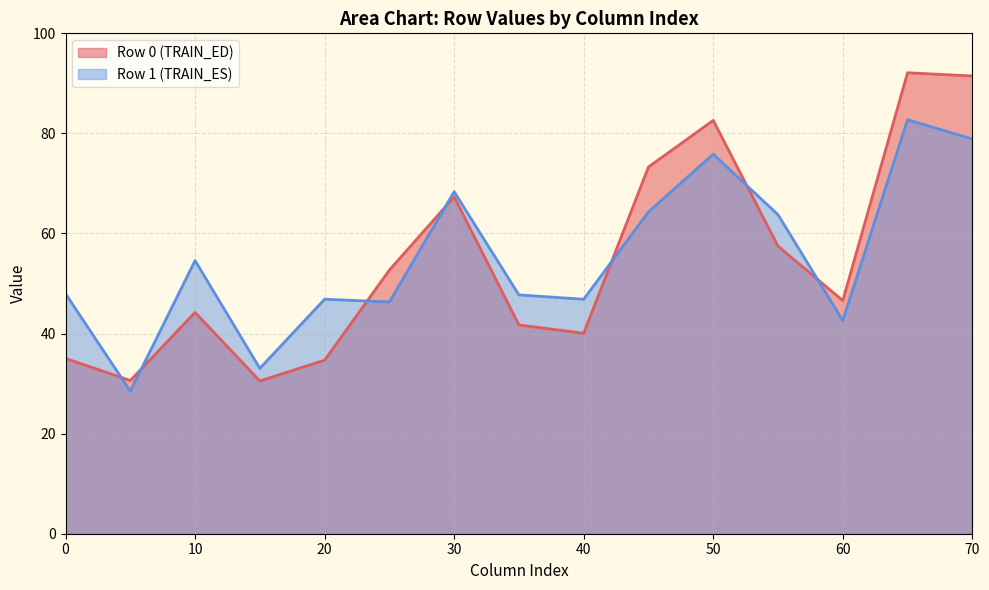

True or false: Row 0 (TRAIN_ED) has a value of 82.6 at 50.

True